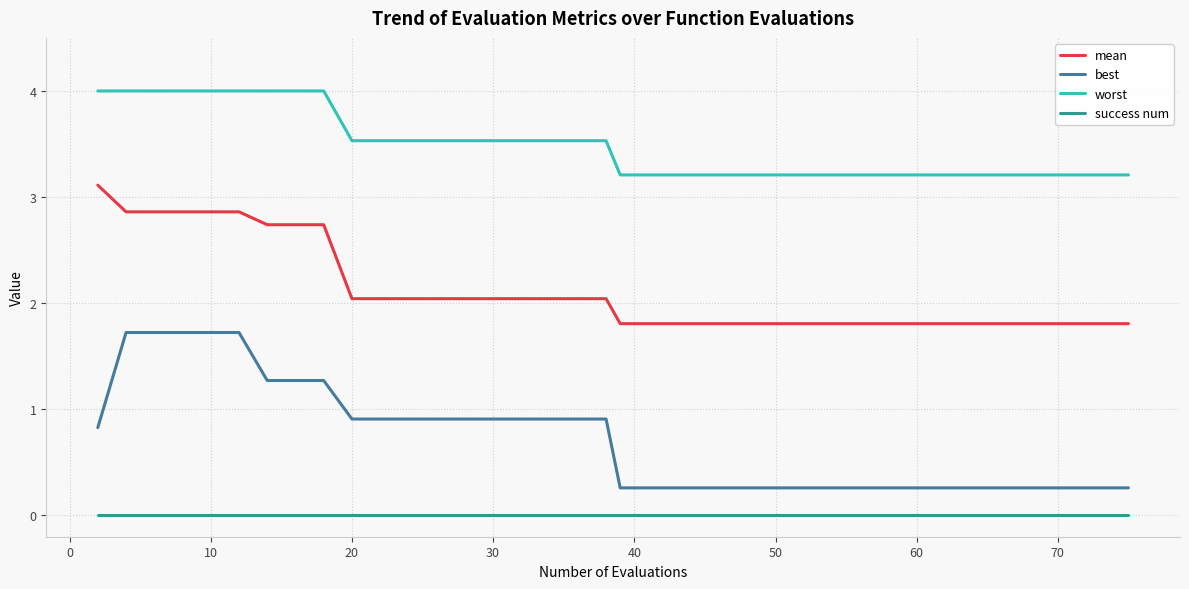

Which series has the largest total across all categories?

worst